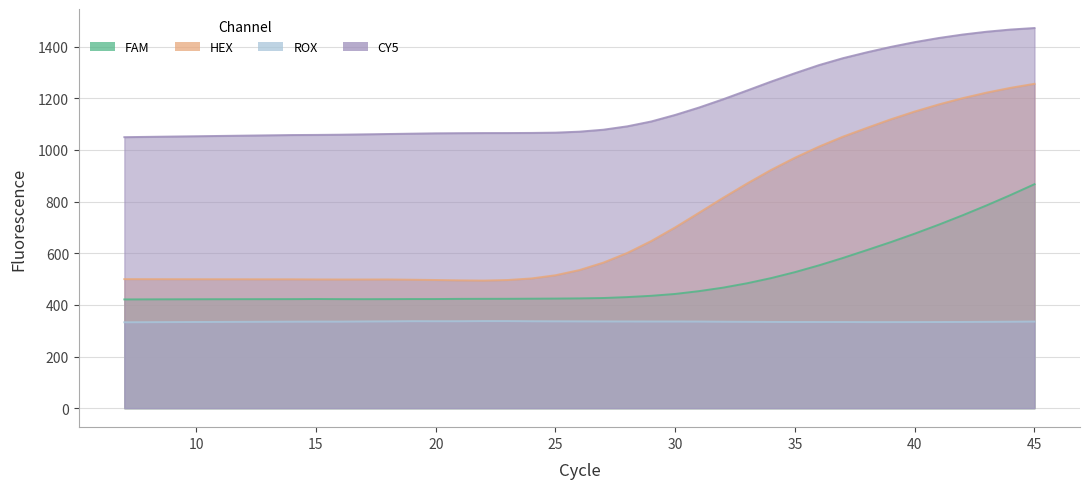

Reading left to right, list all the values displayed in this chart.

FAM: 7=421.1	8=421.4	9=421.6	10=421.8	11=422.0	12=422.1	13=422.2	14=422.3	15=422.7	16=422.3	17=422.1	18=422.3	19=422.6	20=422.6	21=423.2	22=423.4	23=423.5	24=423.9	25=424.4	26=425.1	27=426.6	28=430.1	29=435.1	30=442.3	31=453.3	32=466.8	33=483.6	34=503.6	35=526.8	36=553.0	37=581.6	38=612.1	39=643.0	40=675.8	41=710.5	42=747.0	43=785.2	44=825.4	45=867.3
HEX: 7=499.7	8=499.5	9=499.4	10=499.3	11=499.2	12=499.1	13=499.1	14=499.0	15=498.5	16=498.3	17=498.3	18=498.5	19=497.5	20=496.3	21=495.0	22=494.2	23=496.2	24=502.4	25=514.7	26=534.8	27=563.6	28=601.1	29=647.3	30=700.2	31=757.0	32=814.6	33=870.0	34=922.5	35=969.9	36=1012.7	37=1051.3	38=1085.3	39=1118.5	40=1148.7	41=1176.1	42=1200.5	43=1221.9	44=1240.5	45=1256.1
ROX: 7=332.6	8=333.0	9=333.3	10=333.7	11=334.0	12=334.3	13=334.6	14=334.9	15=335.1	16=335.1	17=335.7	18=336.1	19=336.8	20=336.6	21=336.7	22=337.3	23=337.2	24=336.6	25=336.3	26=336.1	27=335.8	28=335.7	29=335.6	30=335.6	31=335.4	32=334.7	33=334.3	34=333.9	35=333.7	36=333.6	37=333.6	38=333.3	39=333.3	40=333.4	41=333.6	42=333.9	43=334.3	44=334.8	45=335.4
CY5: 7=1049.5	8=1050.7	9=1051.9	10=1053.0	11=1054.2	12=1055.4	13=1056.5	14=1057.7	15=1058.2	16=1059.0	17=1060.4	18=1061.7	19=1063.0	20=1064.3	21=1064.9	22=1065.3	23=1065.4	24=1065.9	25=1067.0	26=1070.8	27=1078.3	28=1091.5	29=1110.3	30=1135.6	31=1164.4	32=1196.3	33=1230.2	34=1264.6	35=1297.2	36=1328.5	37=1355.3	38=1378.1	39=1399.0	40=1417.5	41=1433.4	42=1446.9	43=1457.8	44=1466.2	45=1472.1